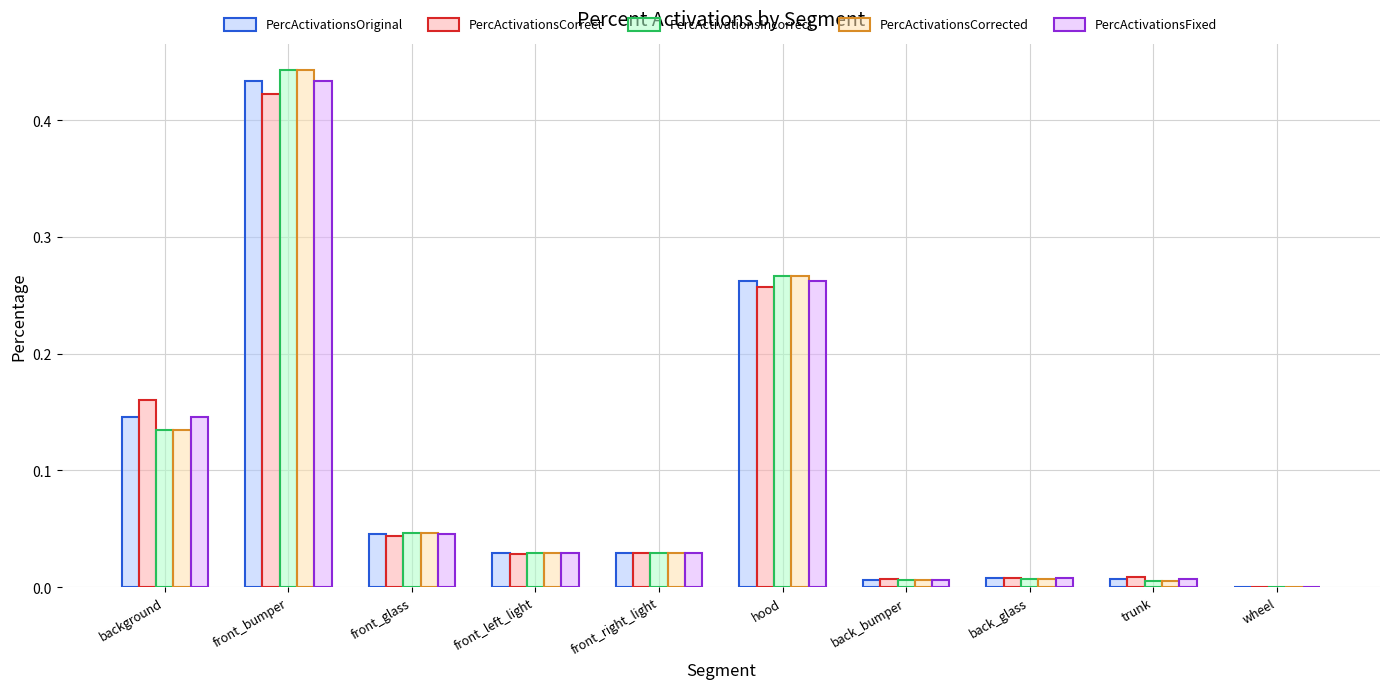

What is the sum of all PercActivationsFixed values?

1.0